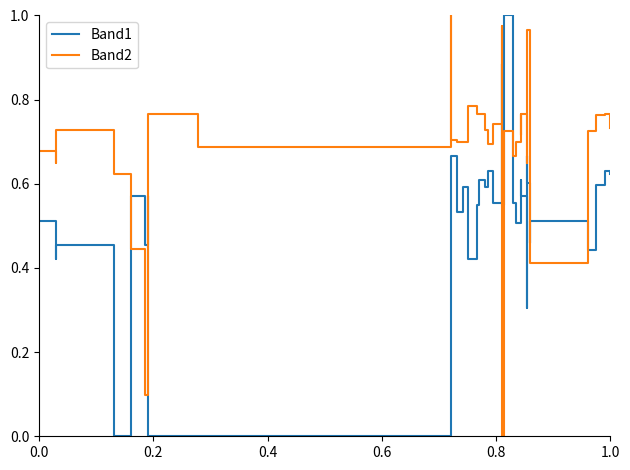

Count the number of categories in the chart.

40